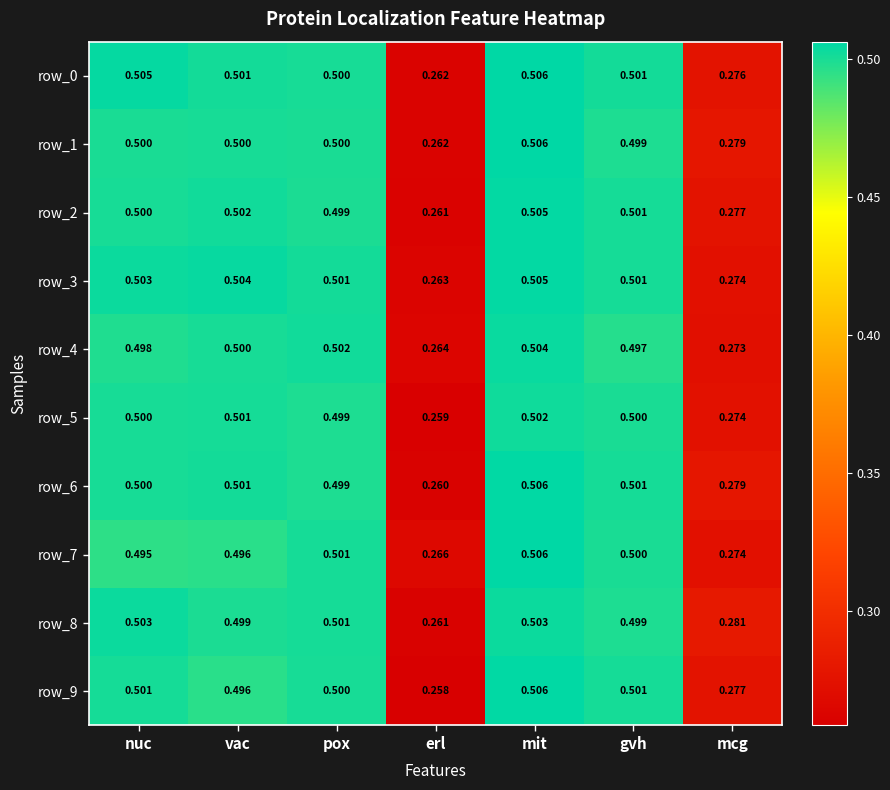

What is the average value of the row_2 series?

0.4